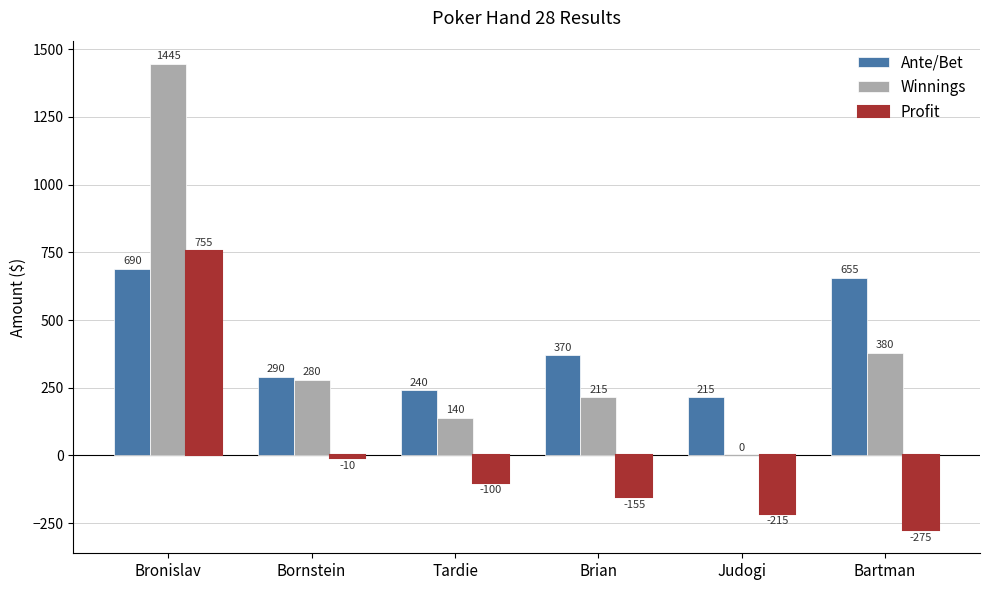

Which series changed the most between Tardie and Bartman?

Ante/Bet